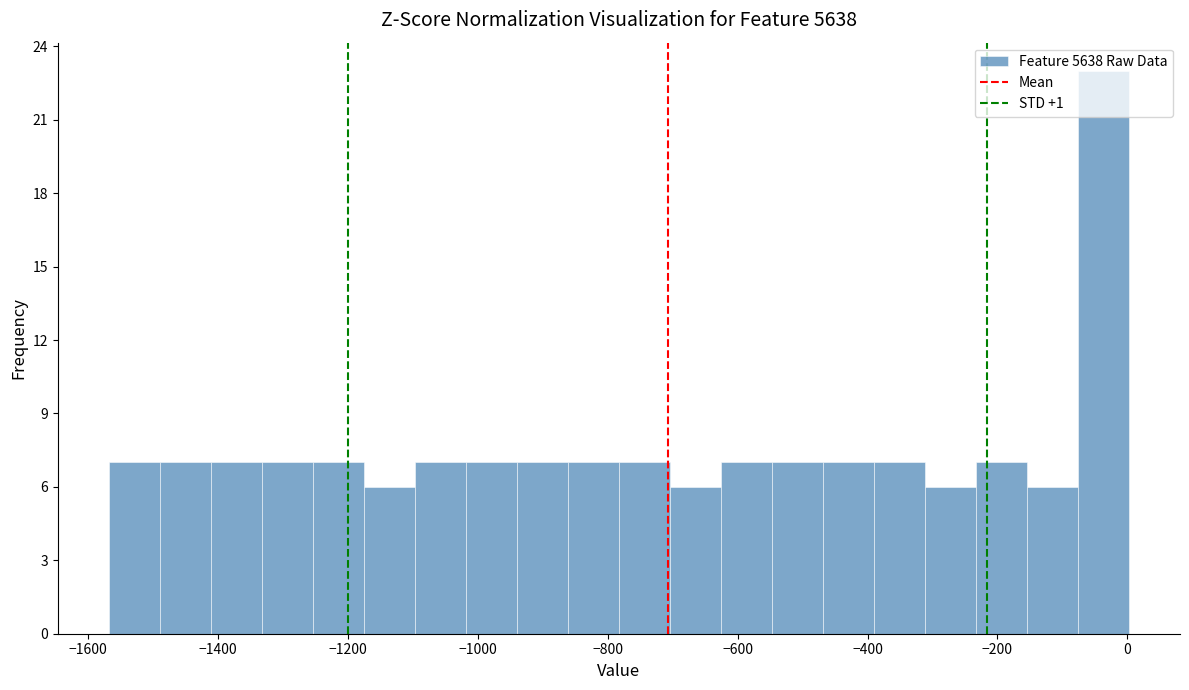

Around what value on the x-axis is the tallest bar? Give the approximate position of its centre, as read against the axis.

-40